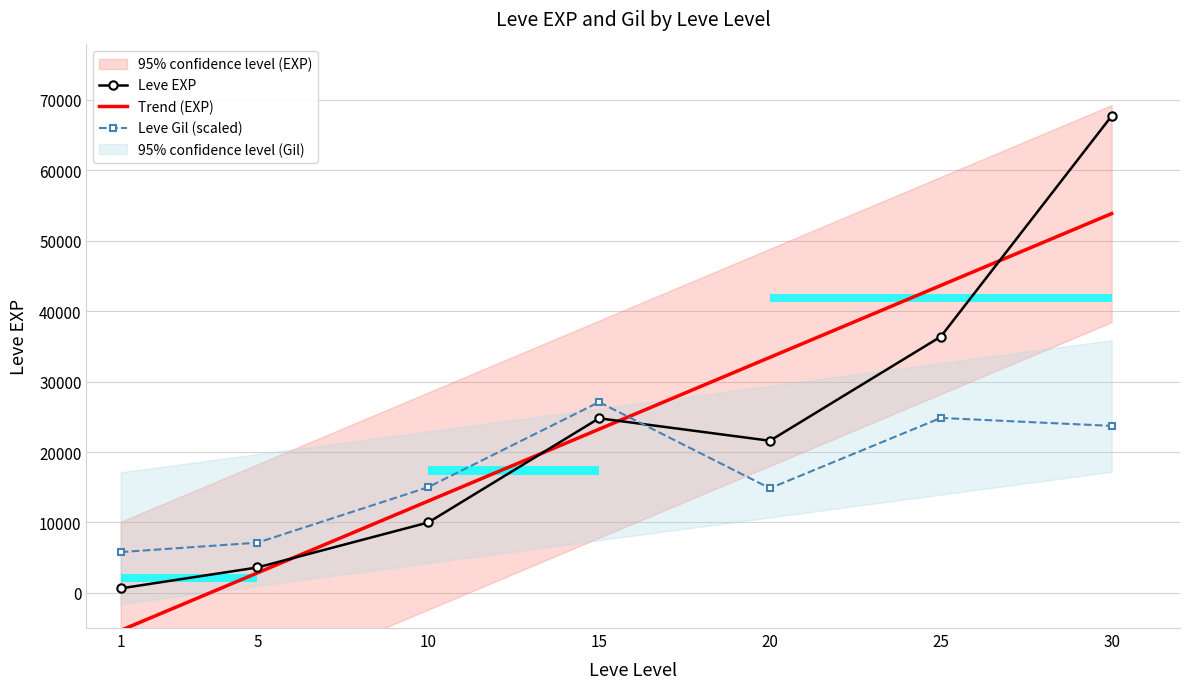

The value of Leve EXP at 15 is 15656.6. True or false?

False